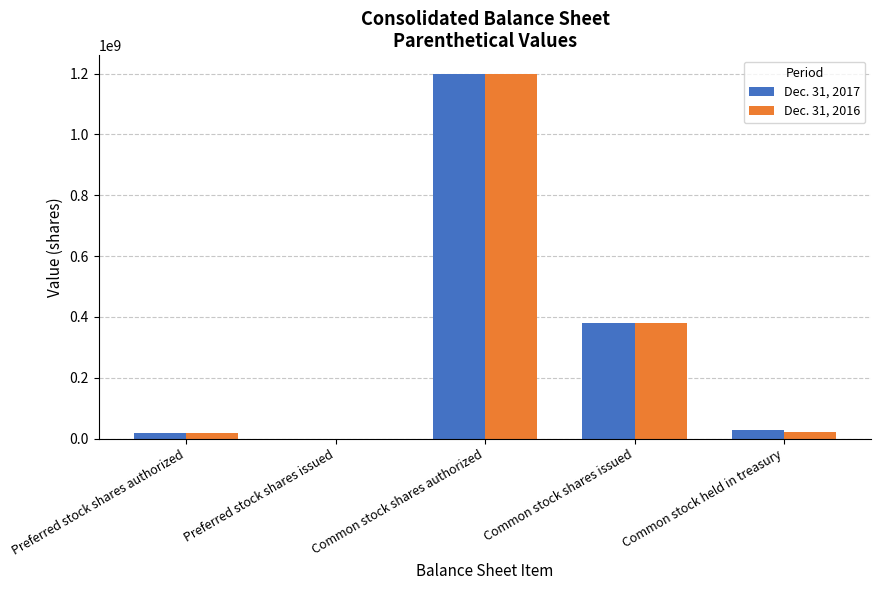

What is the maximum value for Dec. 31, 2016?

1200000000